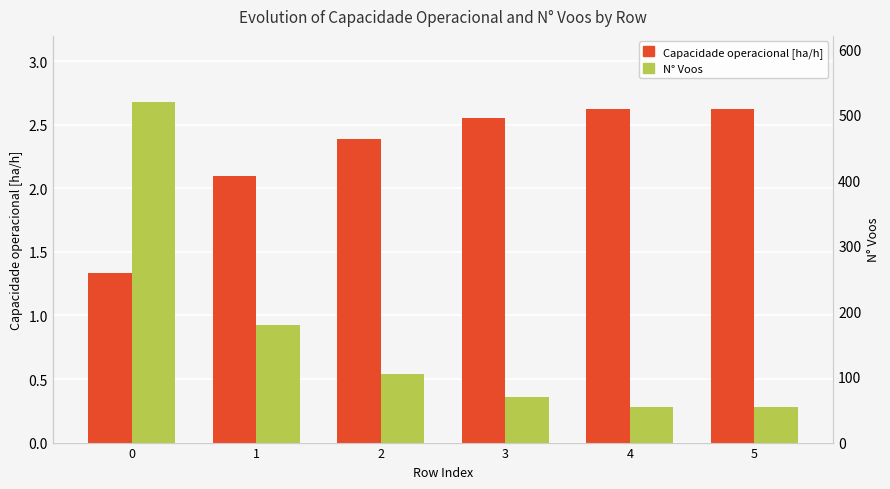

What are all the series names shown in the legend?

Capacidade operacional [ha/h], N° Voos